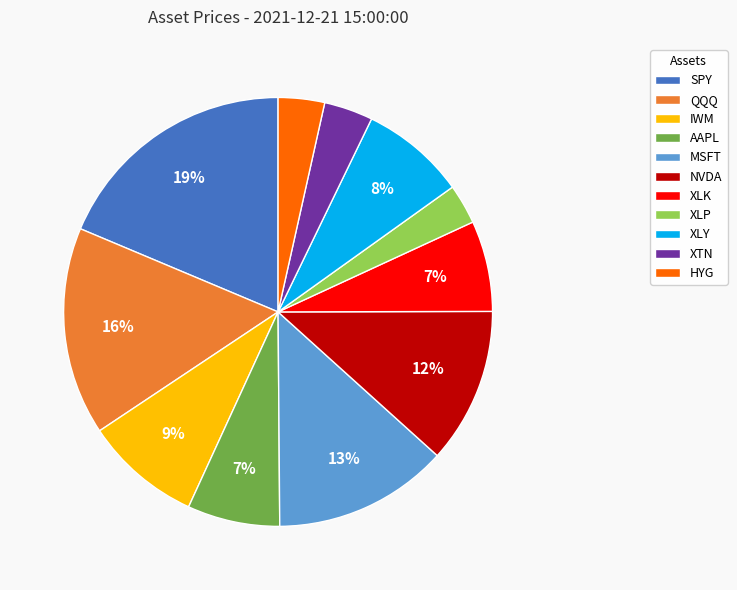

Which has a higher value, XLK or XLP?

XLK